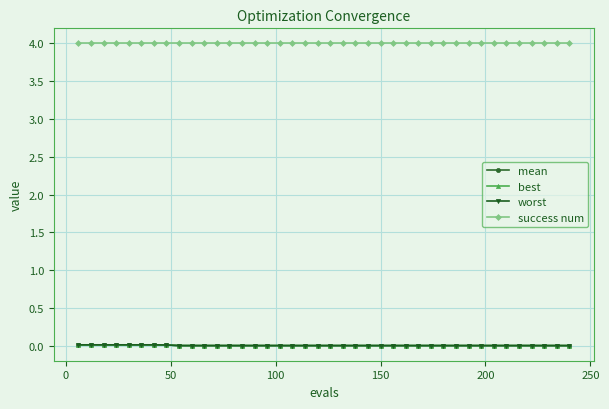

What is the maximum value shown in the chart?

4.0